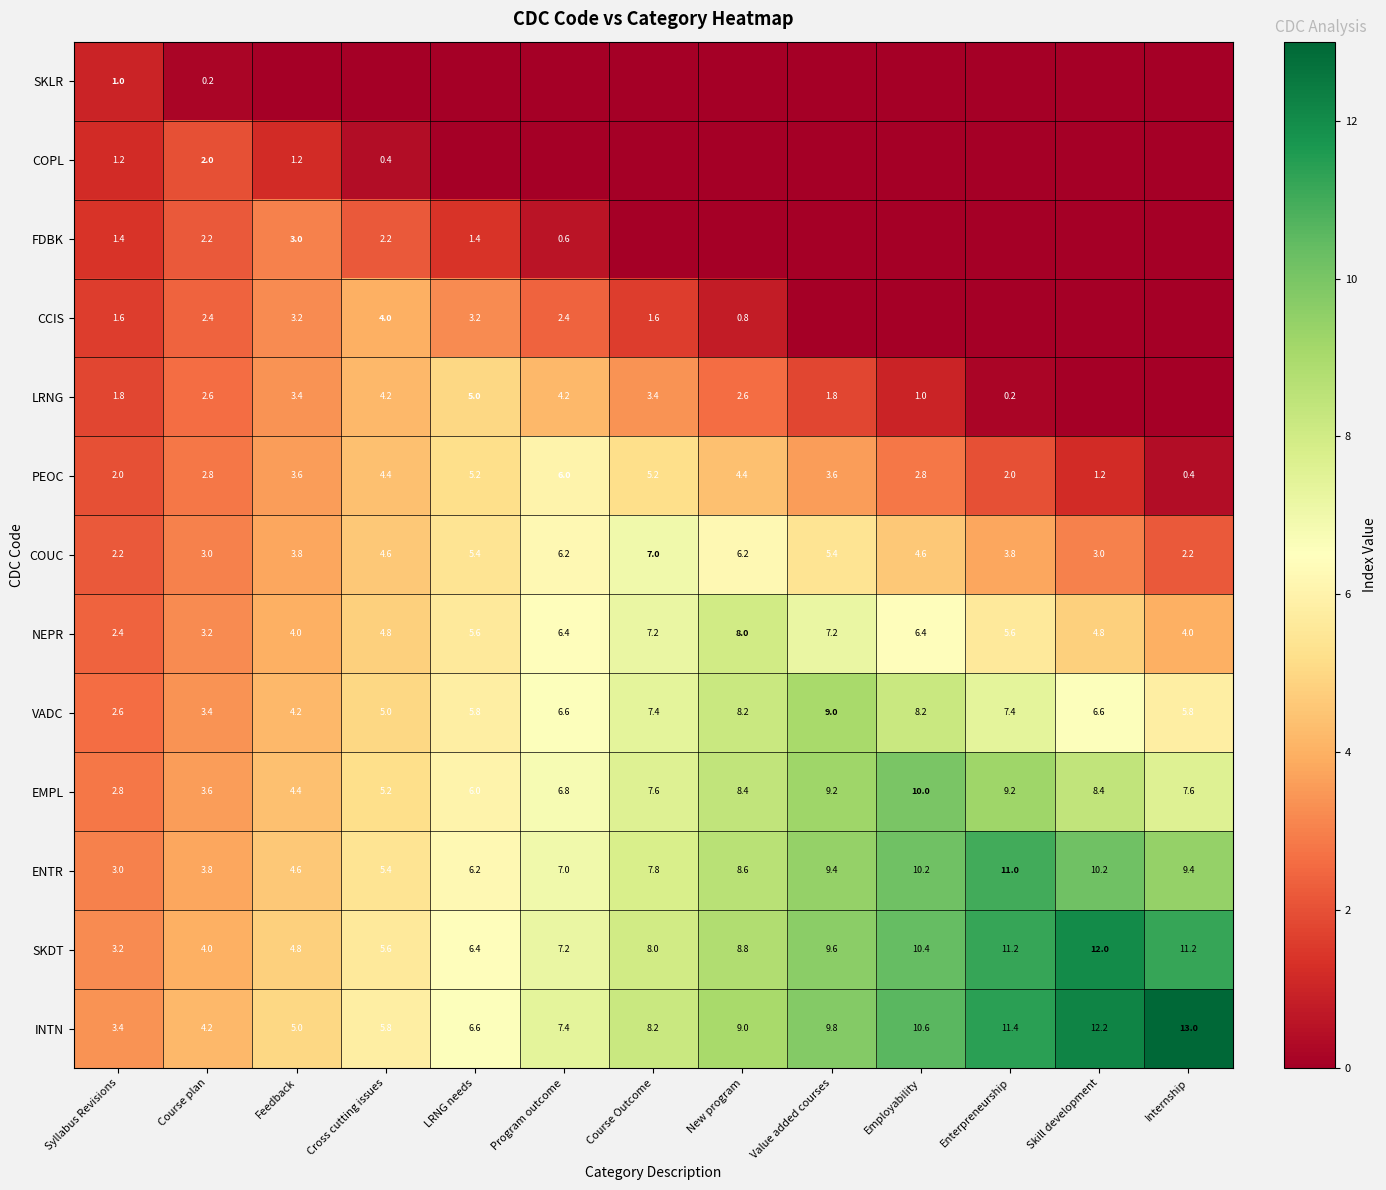

Between Value added courses and Program outcome, which is larger?

Value added courses